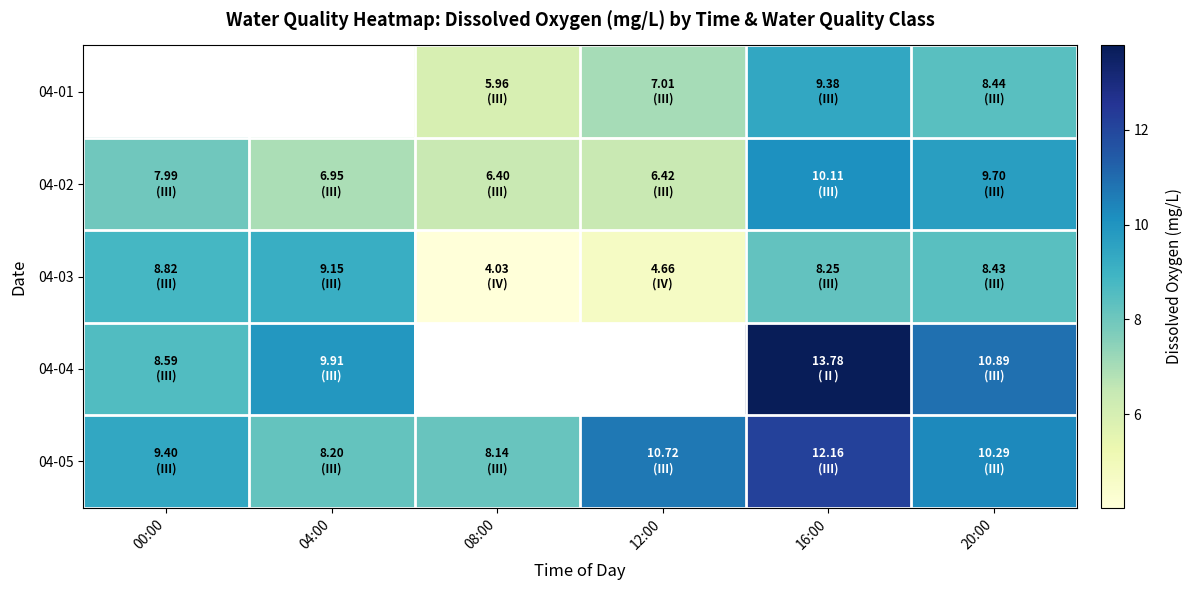

What is the difference between the 04-04 values at 00:00 and 16:00?

5.2